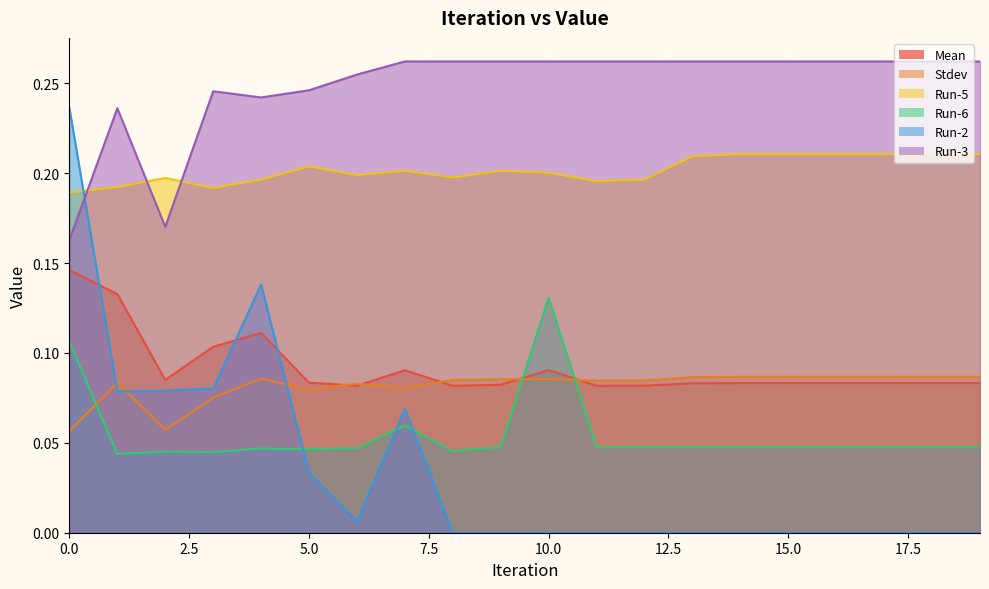

Reading left to right, list all the values displayed in this chart.

Mean: 0.1	0.1	0.1	0.1	0.1	0.1	0.1	0.1	0.1	0.1	0.1	0.1	0.1	0.1	0.1	0.1	0.1	0.1	0.1	0.1
Stdev: 0.1	0.1	0.1	0.1	0.1	0.1	0.1	0.1	0.1	0.1	0.1	0.1	0.1	0.1	0.1	0.1	0.1	0.1	0.1	0.1
Run-5: 0.2	0.2	0.2	0.2	0.2	0.2	0.2	0.2	0.2	0.2	0.2	0.2	0.2	0.2	0.2	0.2	0.2	0.2	0.2	0.2
Run-6: 0.1	0.0	0.0	0.0	0.0	0.0	0.0	0.1	0.0	0.0	0.1	0.0	0.0	0.0	0.0	0.0	0.0	0.0	0.0	0.0
Run-2: 0.2	0.1	0.1	0.1	0.1	0.0	0.0	0.1	0.0	0.0	0.0	0.0	0.0	0.0	0.0	0.0	0.0	0.0	0.0	0.0
Run-3: 0.2	0.2	0.2	0.2	0.2	0.2	0.3	0.3	0.3	0.3	0.3	0.3	0.3	0.3	0.3	0.3	0.3	0.3	0.3	0.3